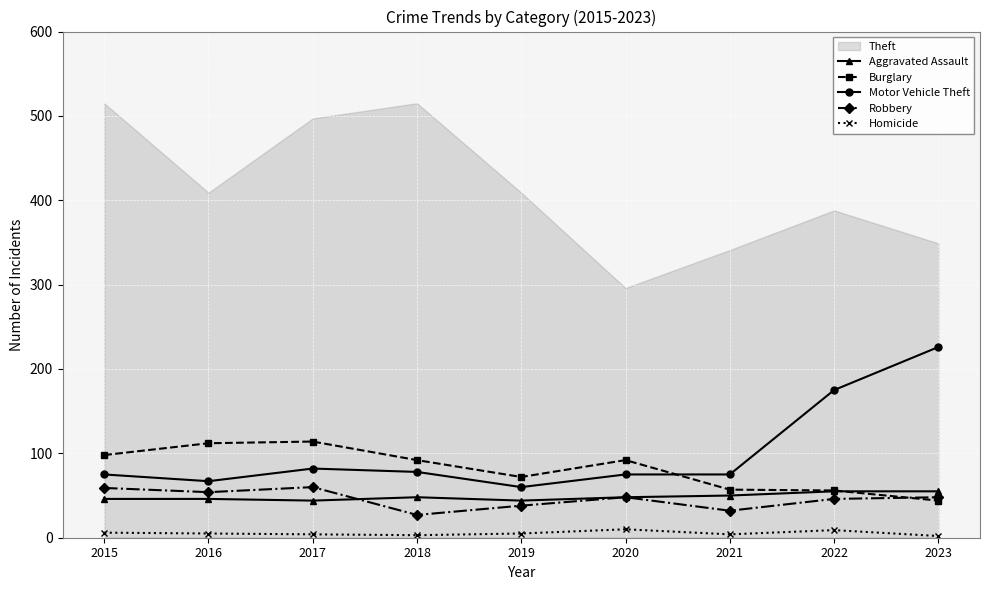

What is the total value across all series at 2016?

284